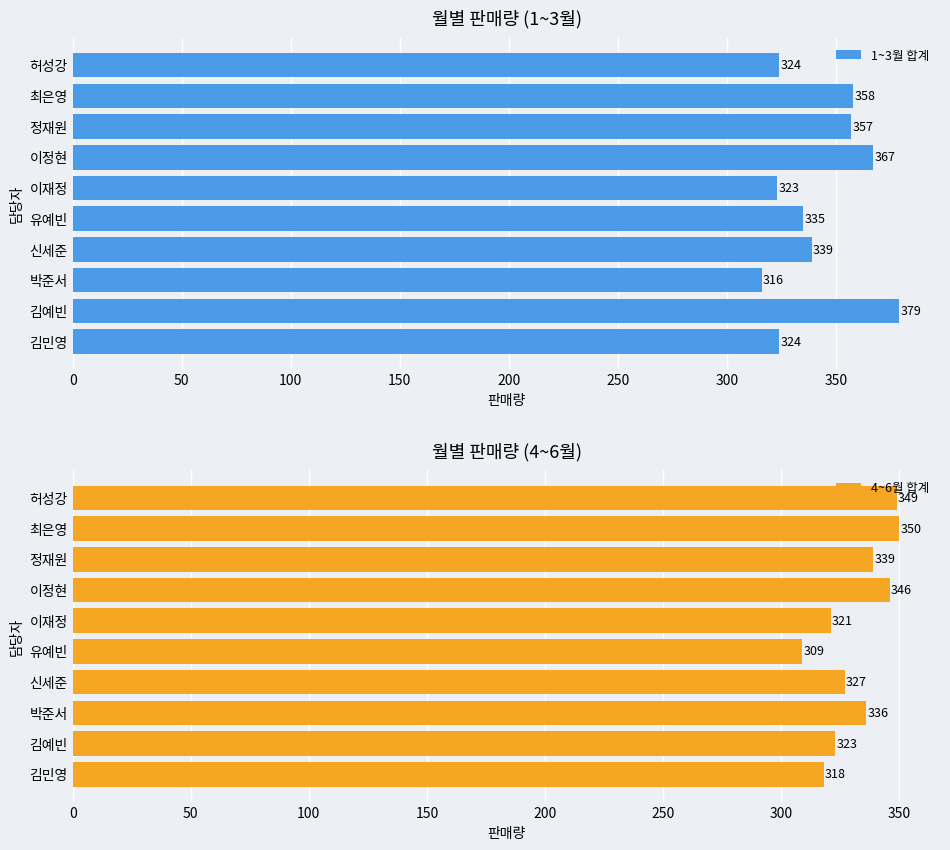

Is it true that 1~3월 합계 equals 324 at 허성강?

True